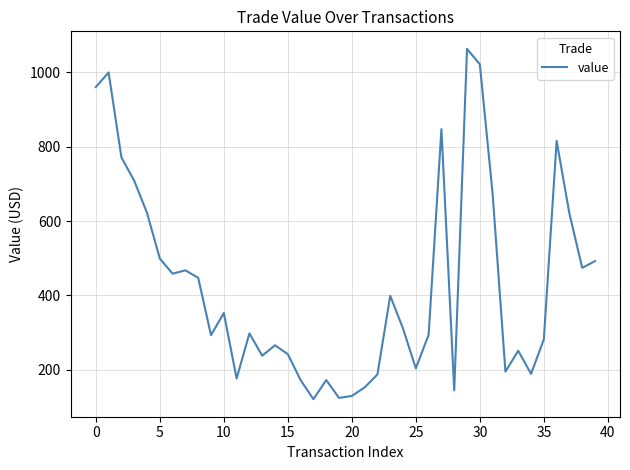

What is the difference between the second highest and second lowest values?

897.3